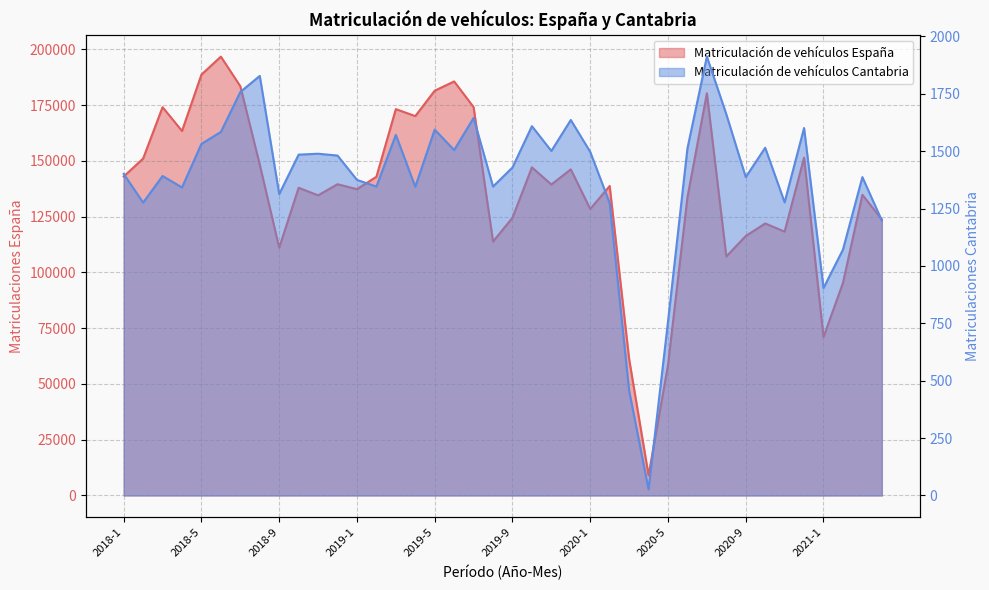

Is it true that Matriculación de vehículos Cantabria equals 524 at 2018-9?

False